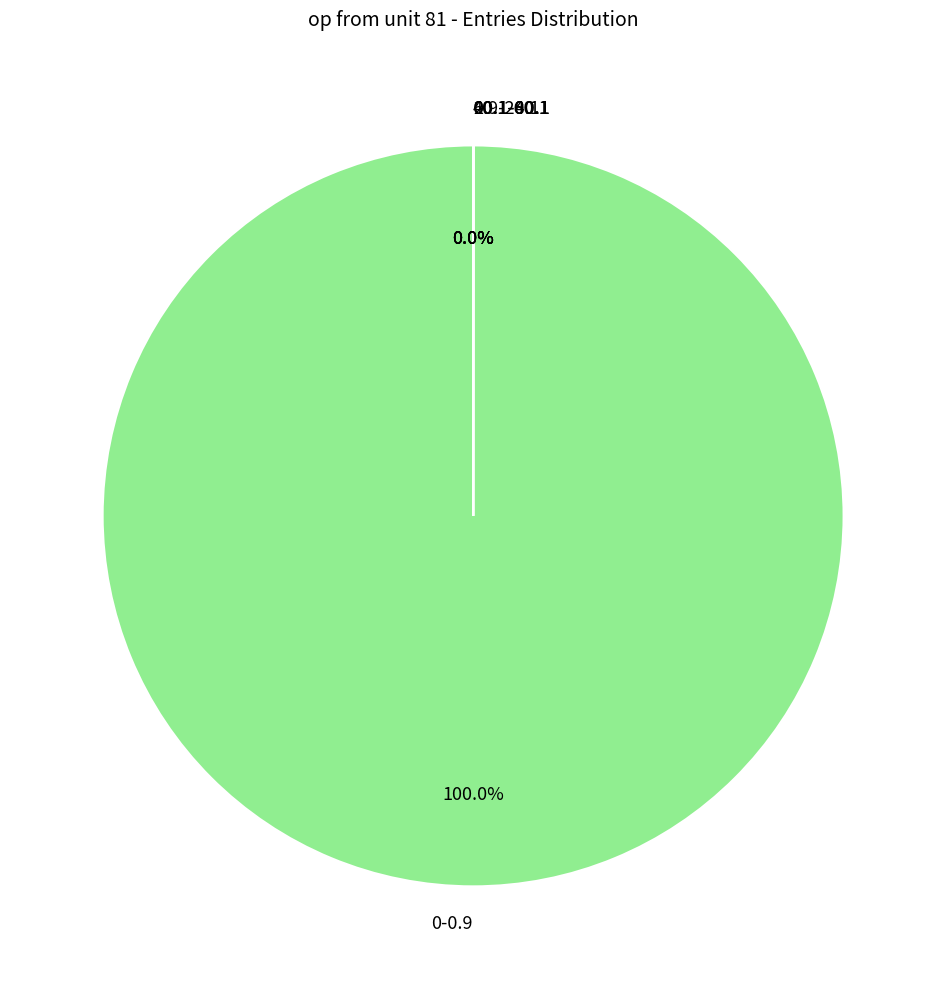

Is it true that 0-0.9 is 100% of the pie?

True